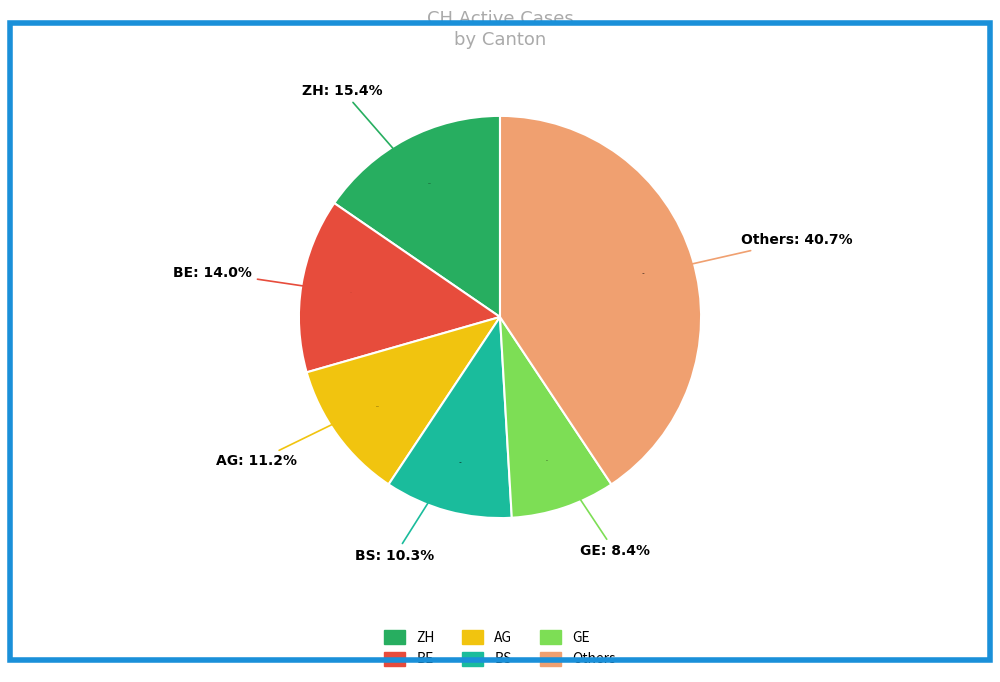

Is it true that 2020-06-08 is 18% of the pie?

False